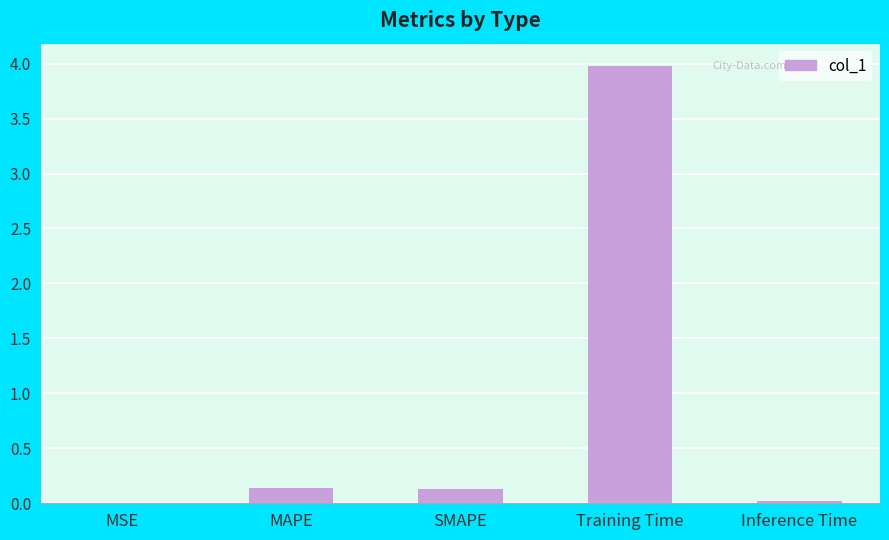

What is the sum of the values at MAPE and Training Time?

4.1